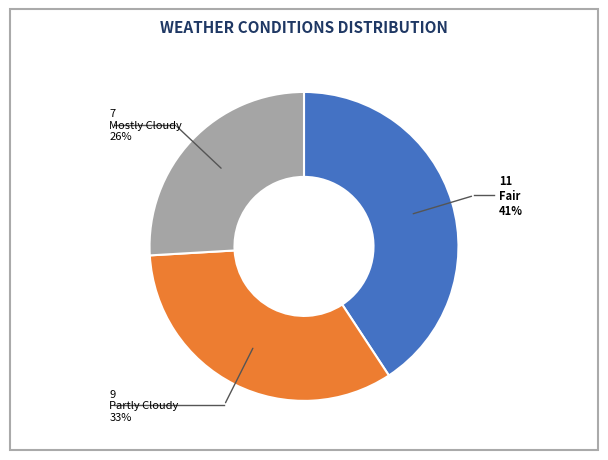

Does any single category account for the majority?

No